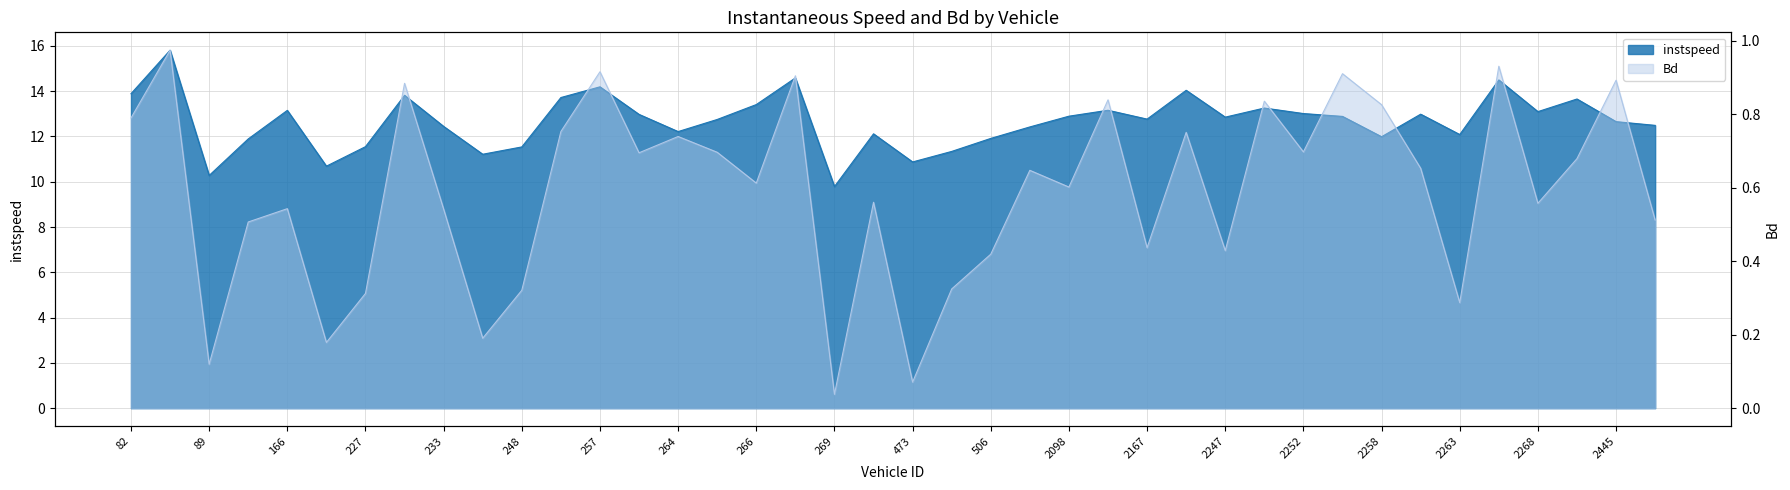

In instspeed, how many points are lower than both neighbors (excluding endpoints)?

11